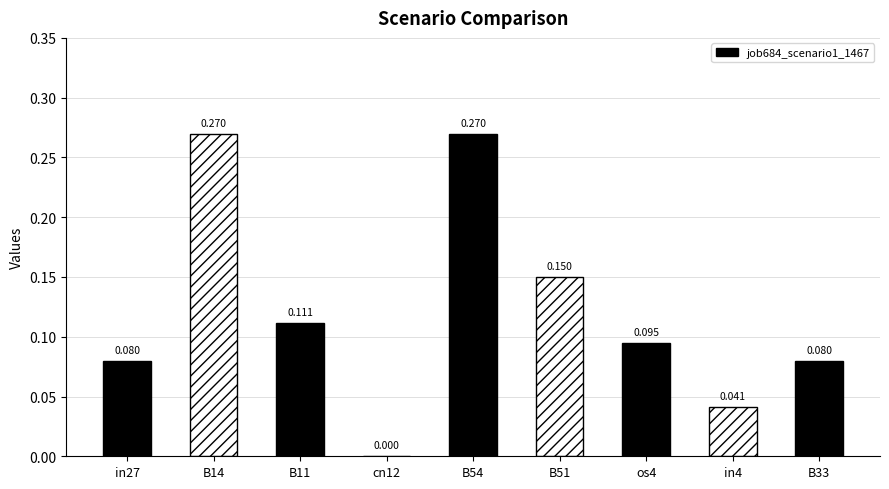

The chart shows a value of 0.1 at os4. True or false?

False